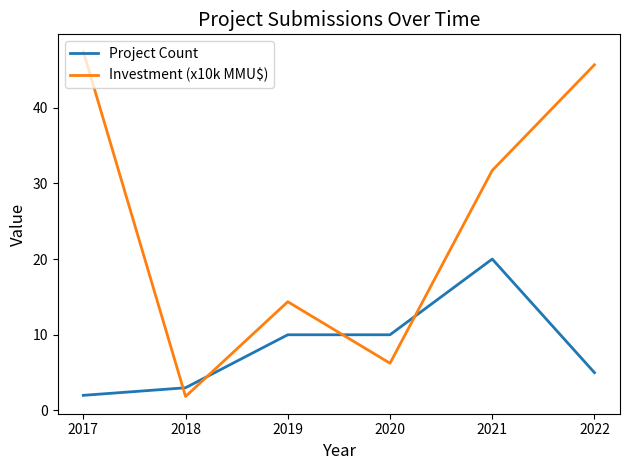

Rank the series by their maximum value, from lowest to highest.

Project Count, Investment (x10k MMU$)